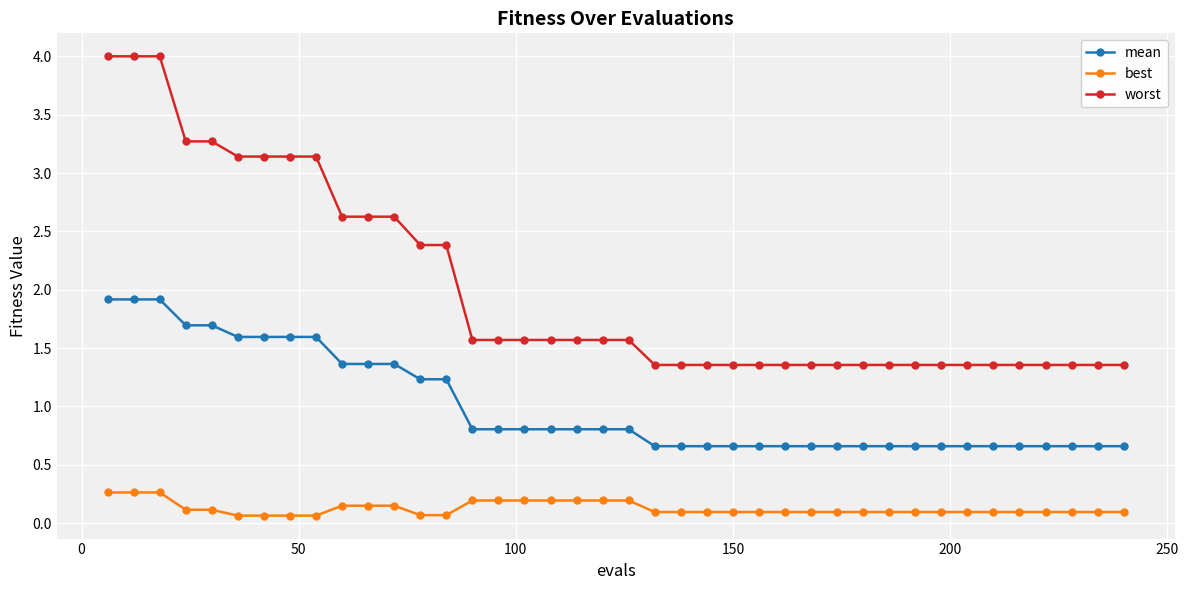

Which series has the widest spread of values?

worst